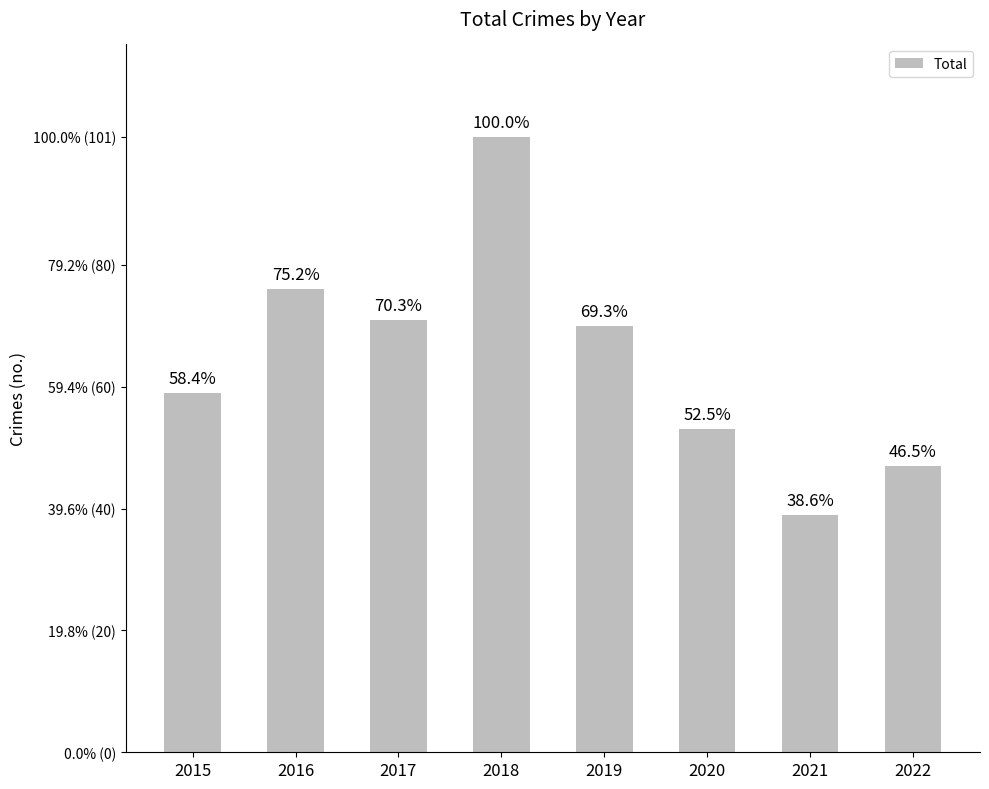

What is the change in value from 2016 to 2018?

+25